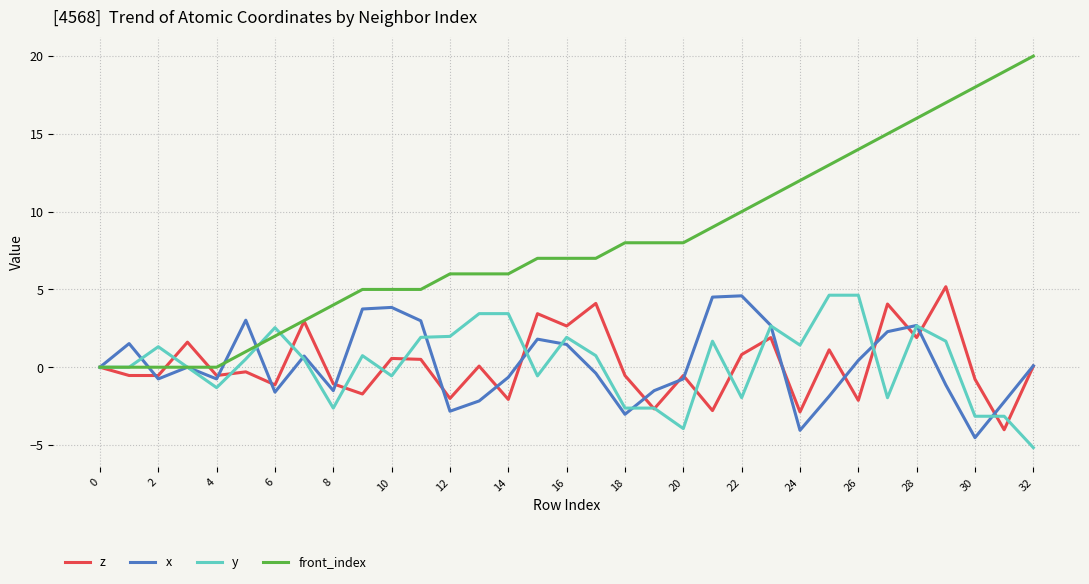

What is the highest value of the front_index series?

20.0